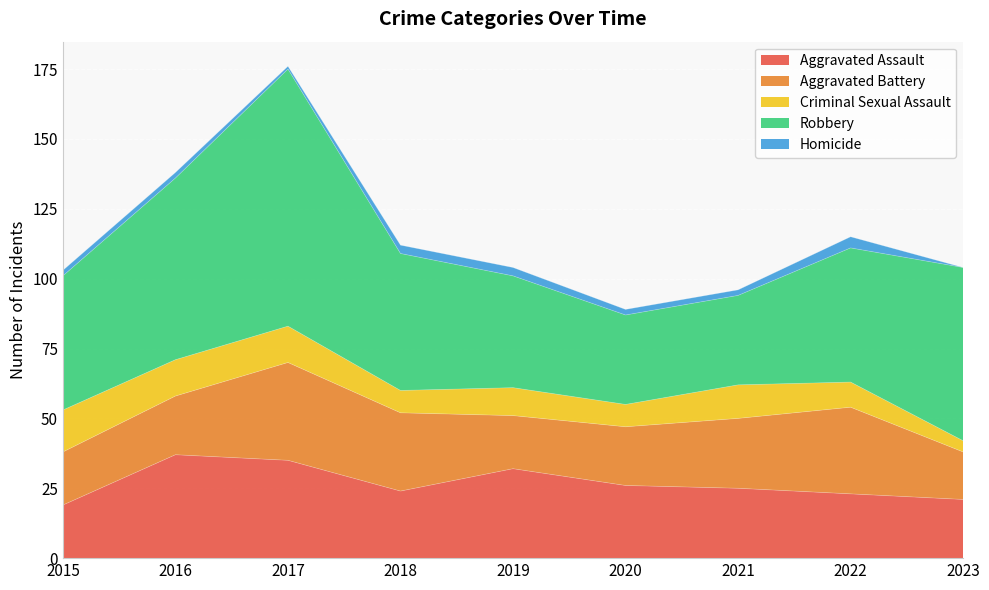

How many values in the Aggravated Assault series are below 25?

4